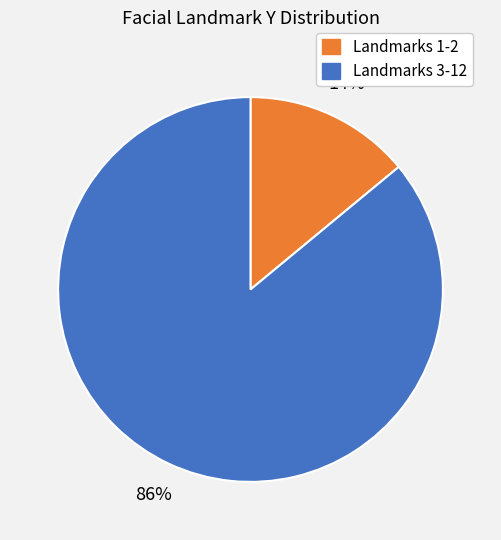

Is there a majority slice in this chart?

Yes